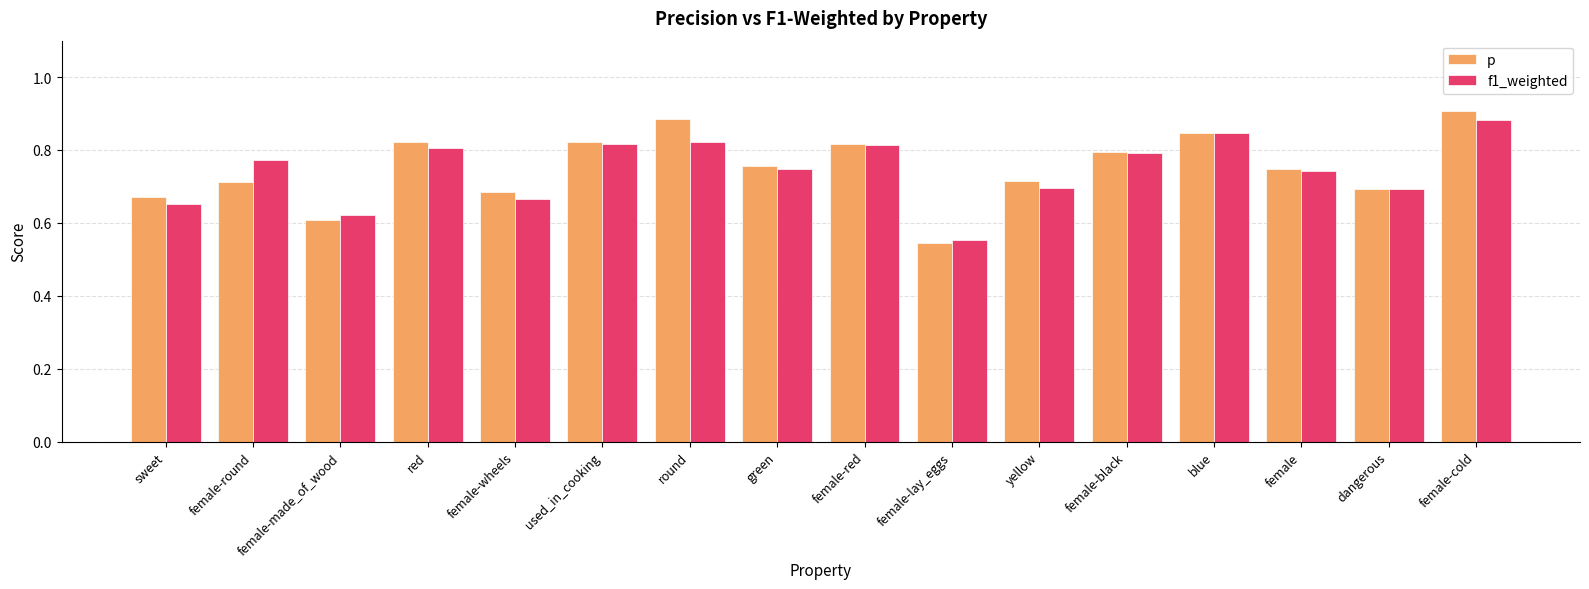

What is the label of the 6th bar from the right?

yellow